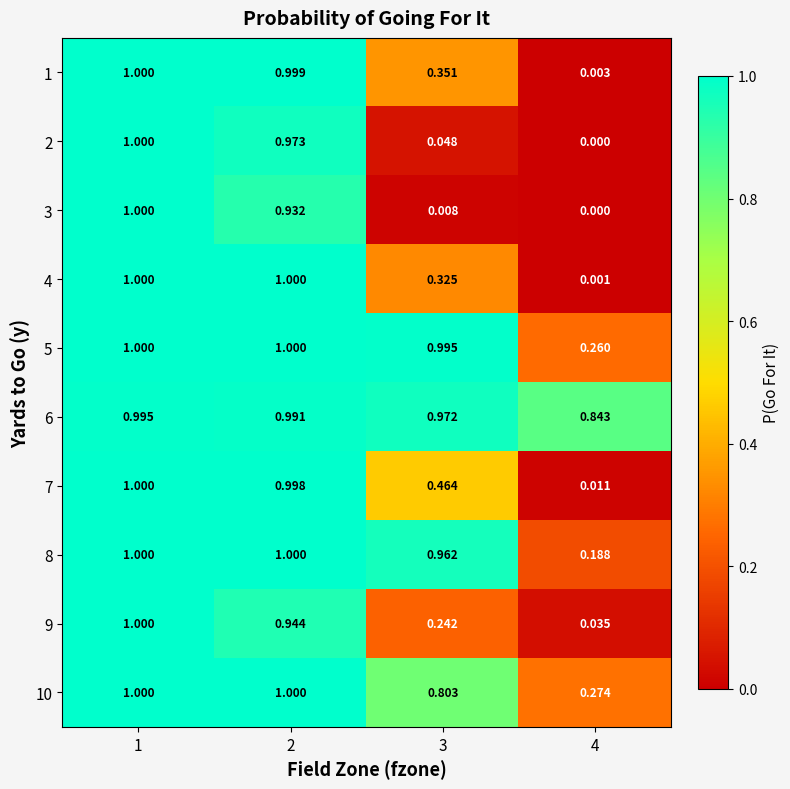

Count the number of data series in this chart.

10